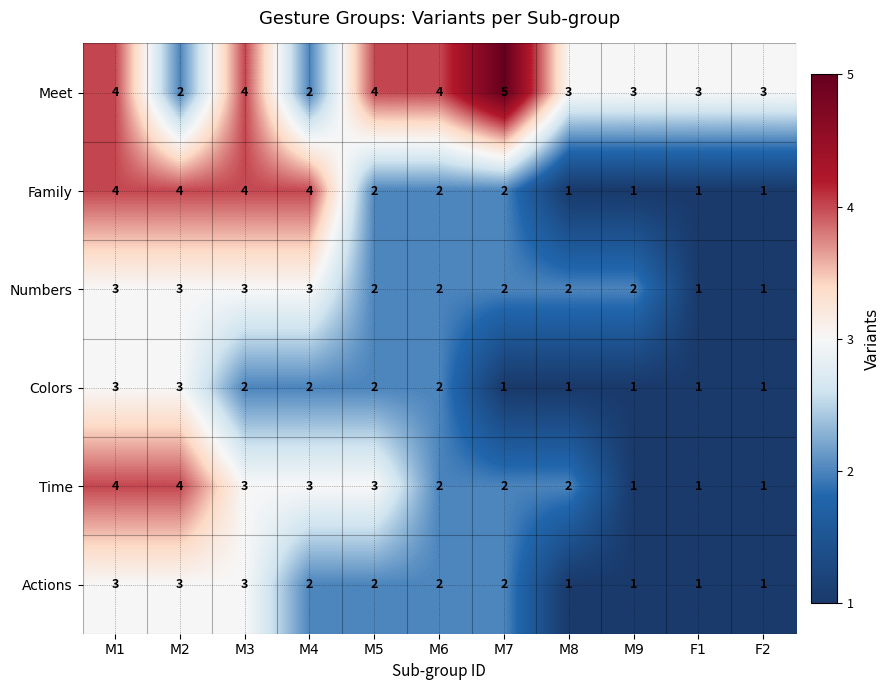

What is the maximum value shown in the chart?

5